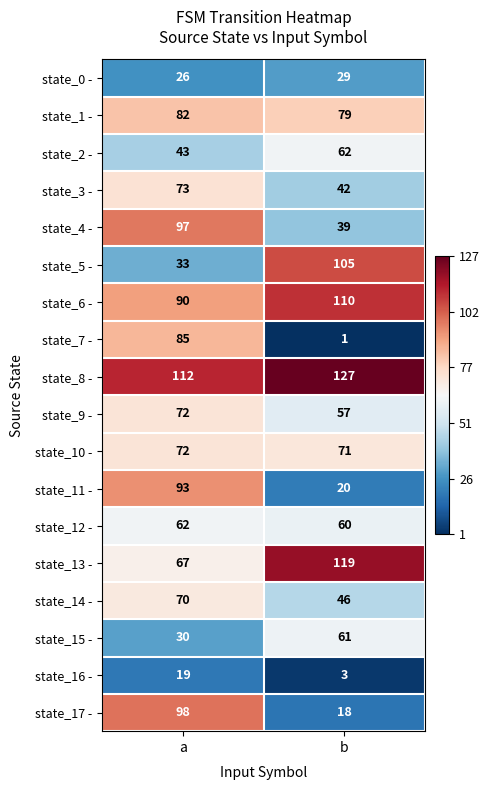

The value of state_0 - at a is 8. True or false?

False